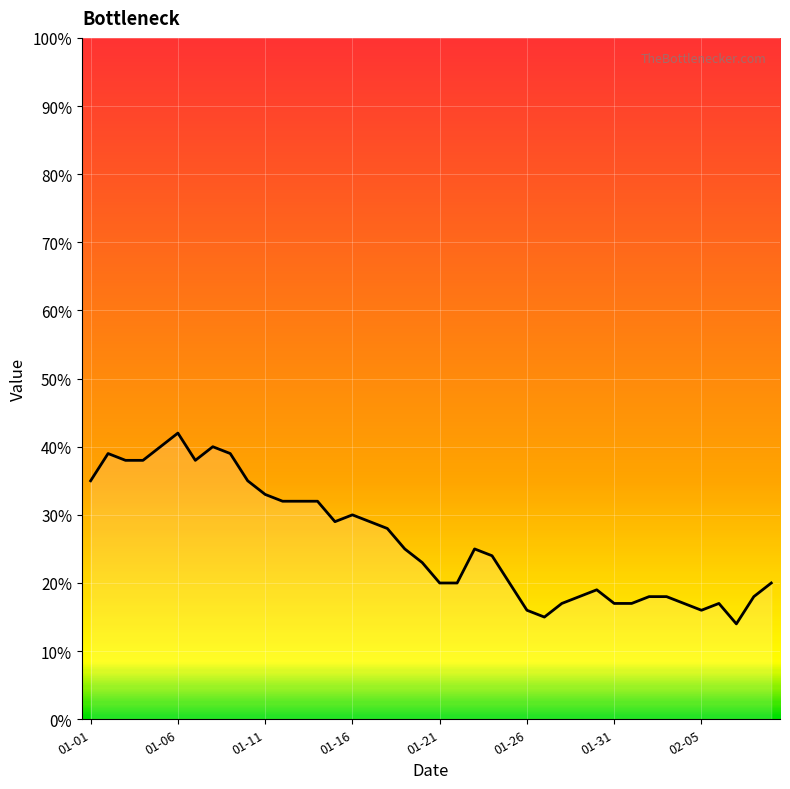

What is the difference between the maximum and minimum values?

28